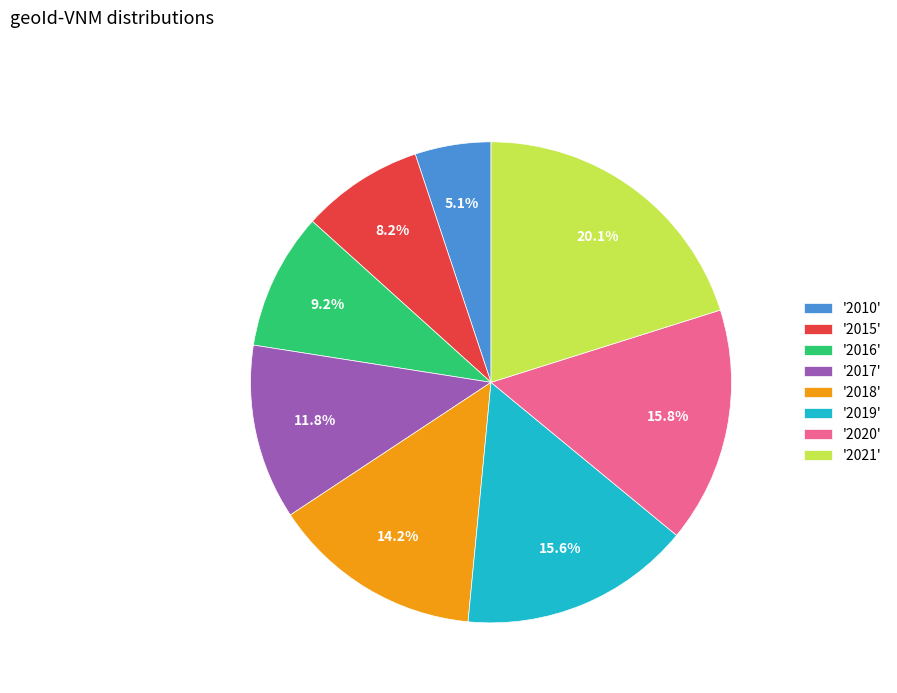

Approximately how many times larger is the value at '2019' compared to '2020'?

1.0